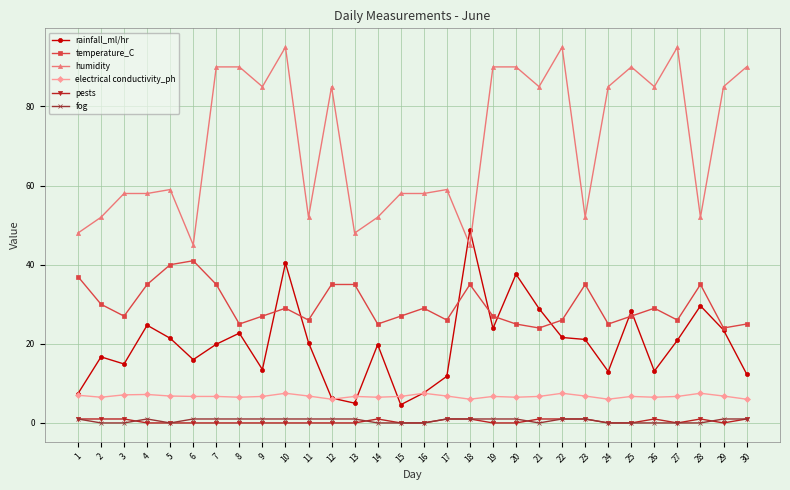

The value of rainfall_ml/hr at 26 is 13.1. True or false?

True